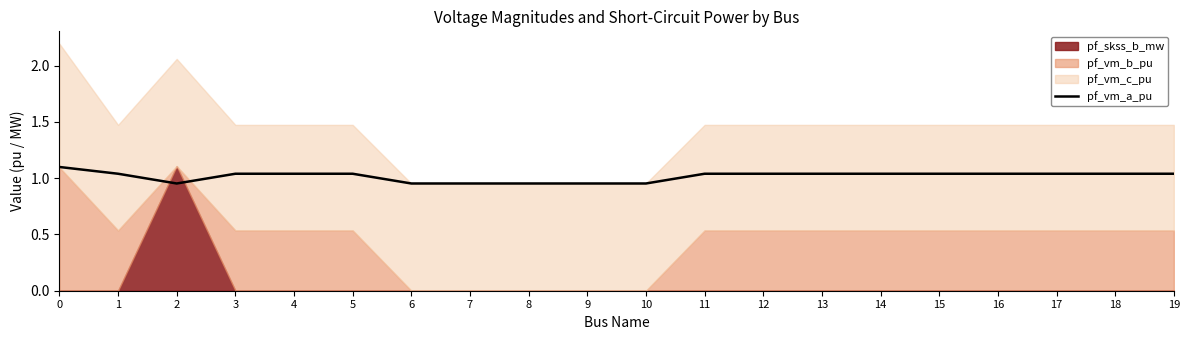

The value of pf_vm_a_pu at 13 is 0.5. True or false?

False